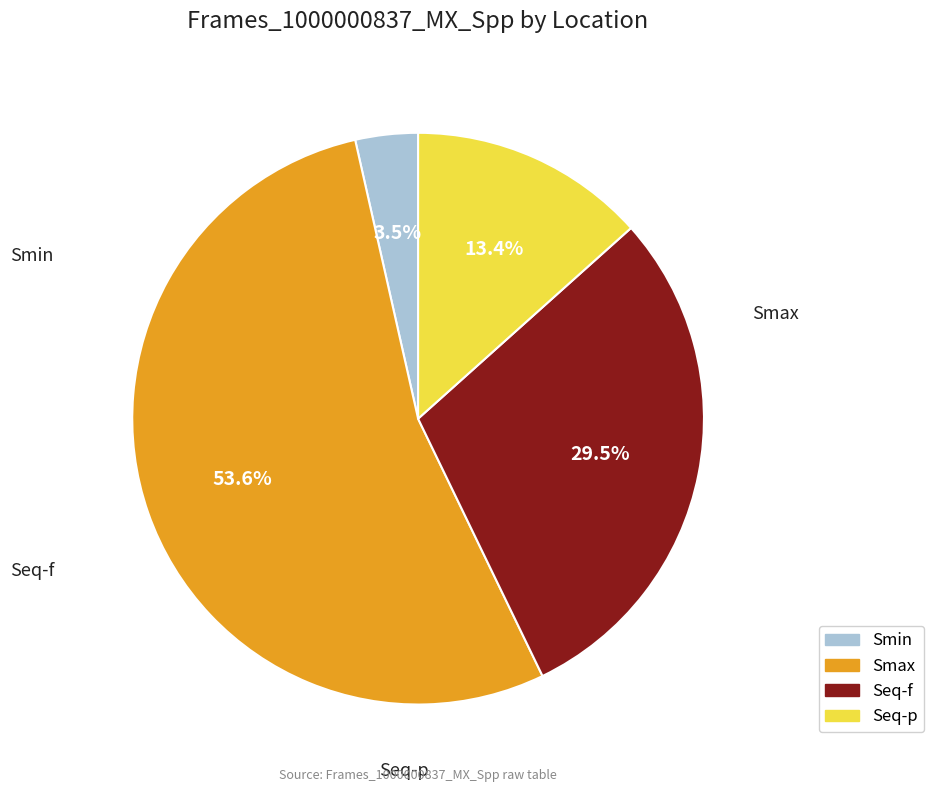

Does Smin represent more than half of the total?

No